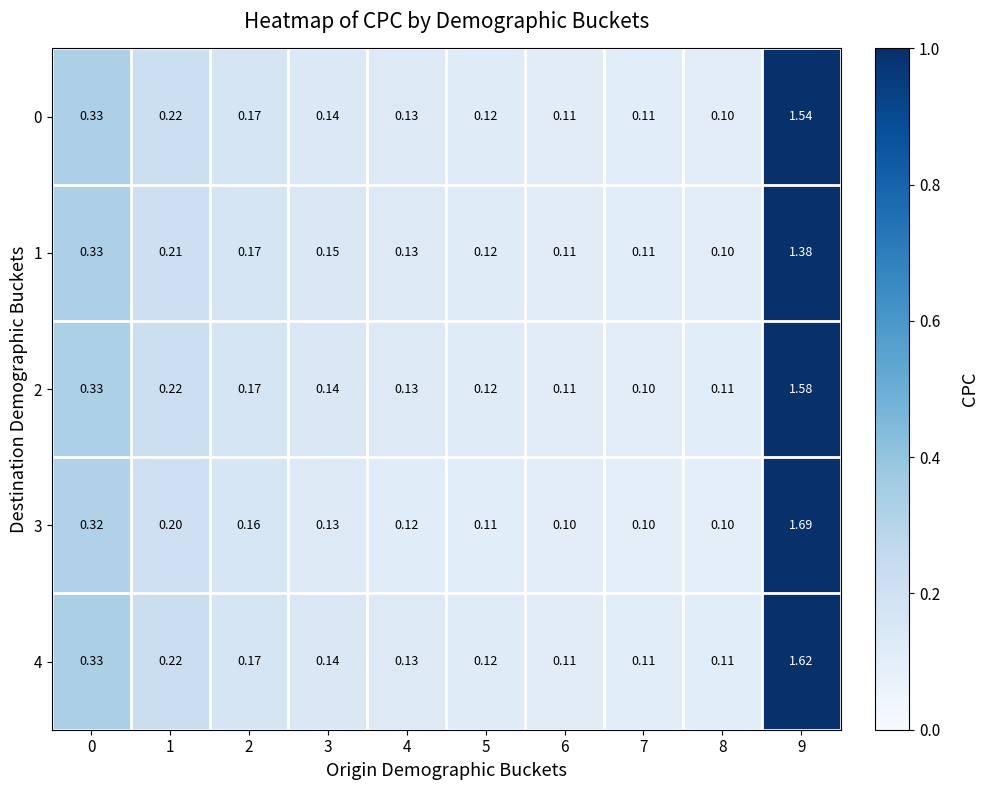

Is the value of 3 at 9 greater than the value of 4 at 3?

Yes